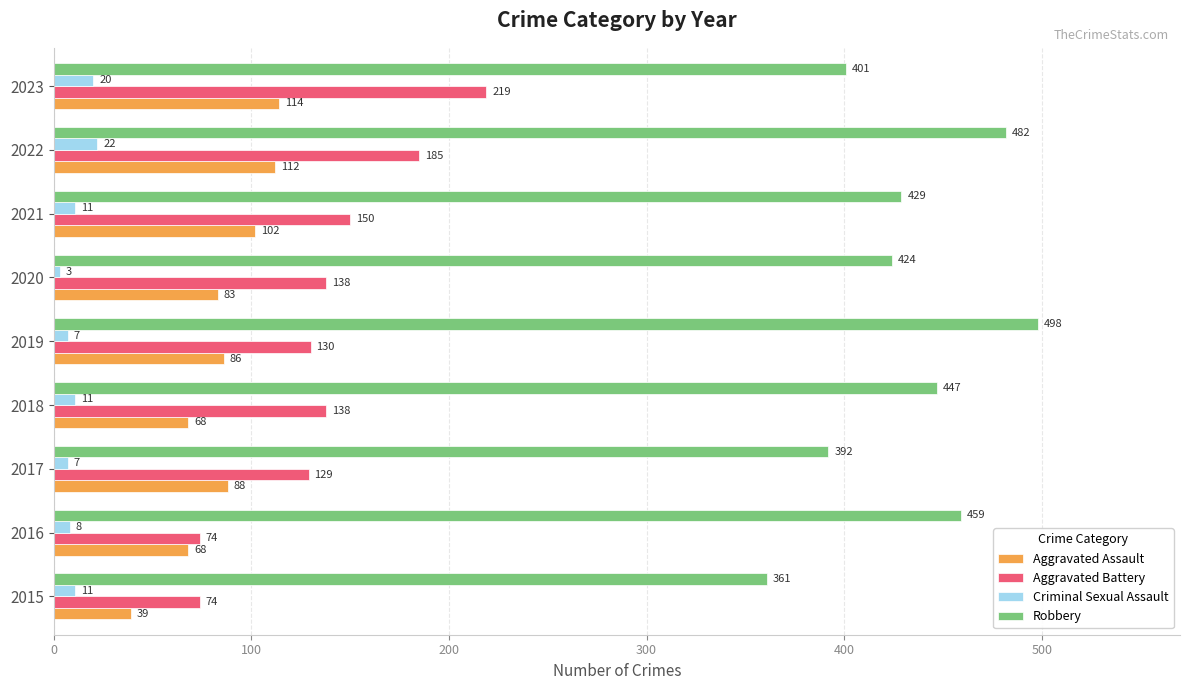

What is the maximum value shown in the chart?

498